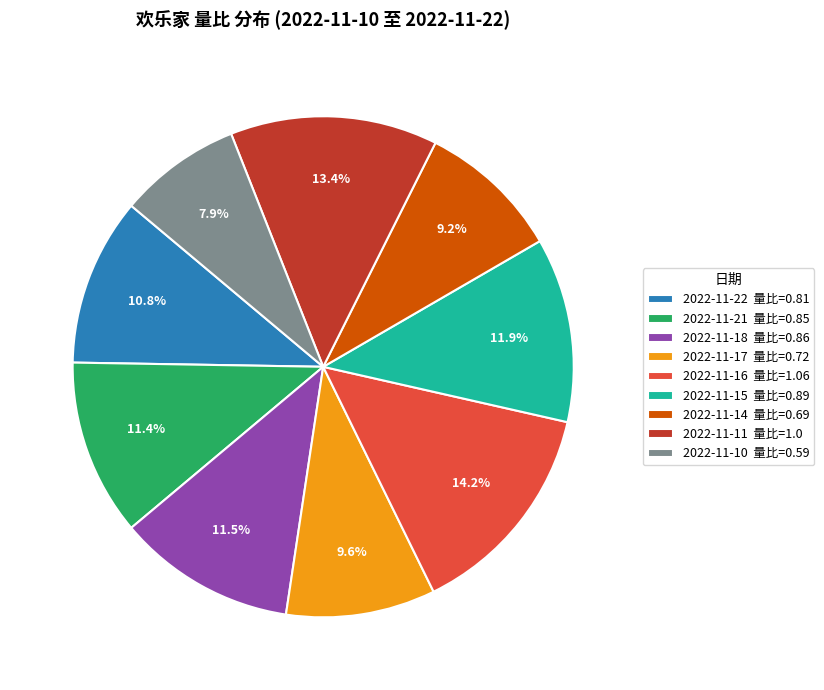

To the nearest percent, what portion does 2022-11-16 represent?

14%